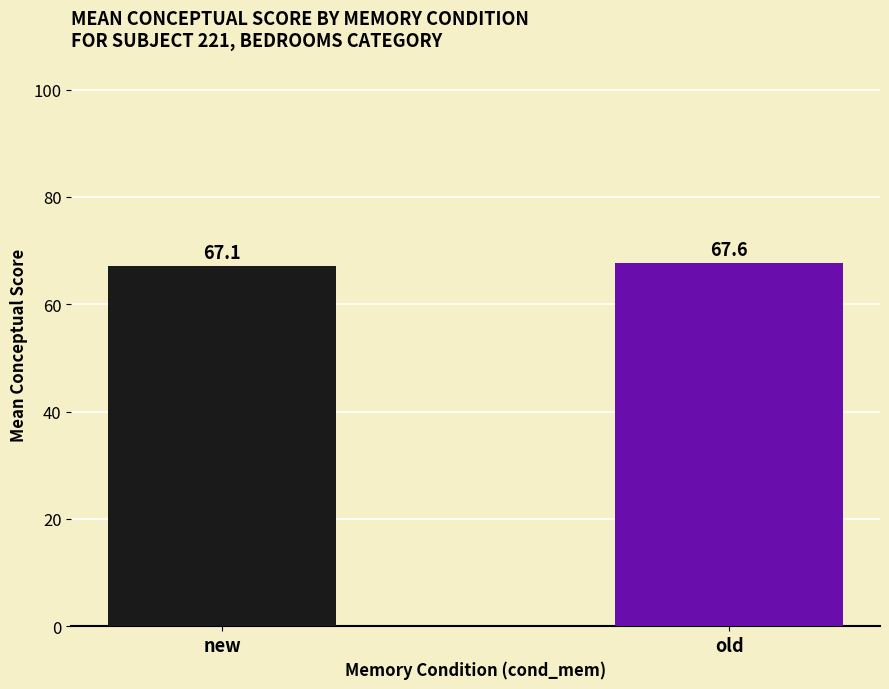

What is the average value?

67.4